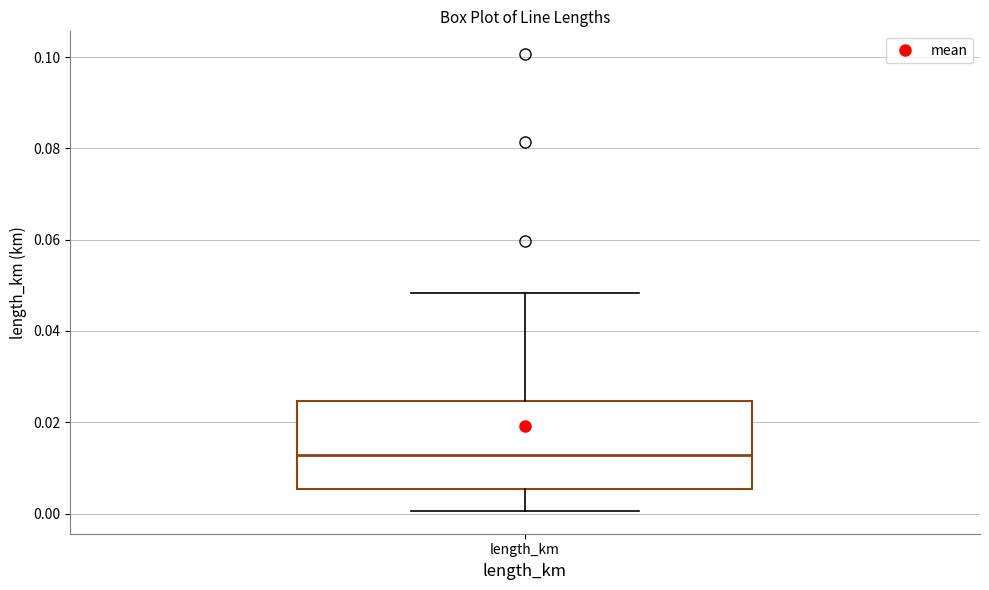

Transcribe this box plot: give where the median line is, the range the box spans, and where the two whiskers end, as read against the y-axis. The values are not printed on the chart, so give them approximately, as read against the axis.

median 0.012, box 0.006 to 0.024, whiskers 0.000 to 0.048